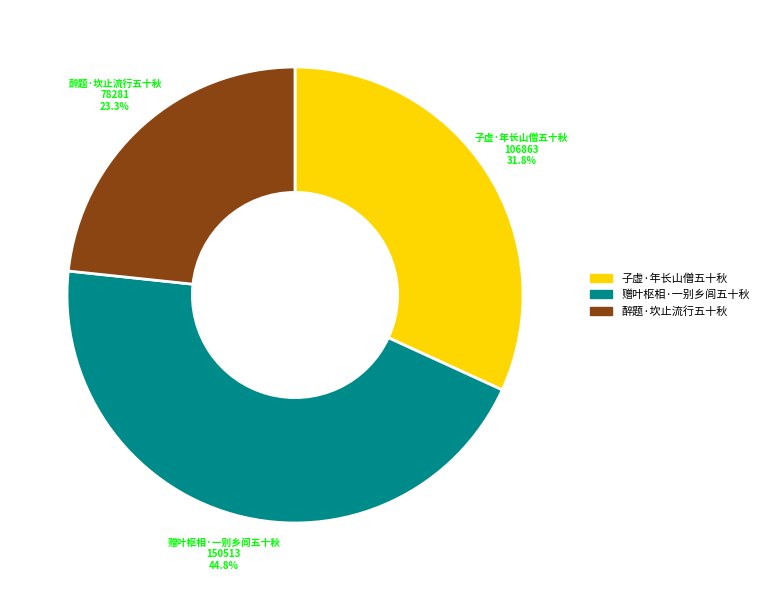

To the nearest percent, what percentage of the pie is 赠叶枢相·一别乡闾五十秋?

45%